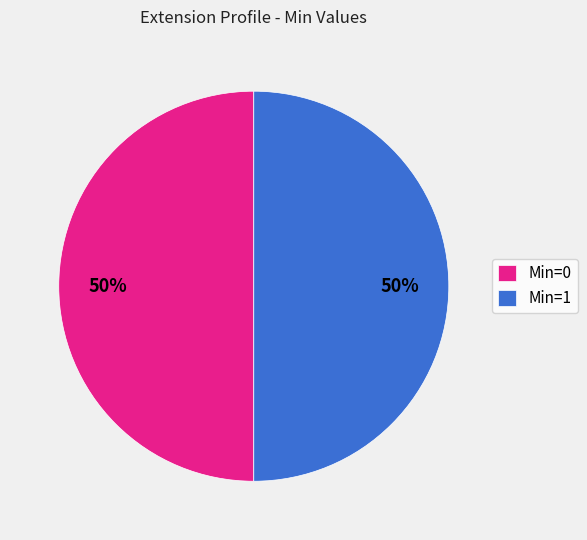

What percentage is the Min=1 slice, to the nearest percent?

50%